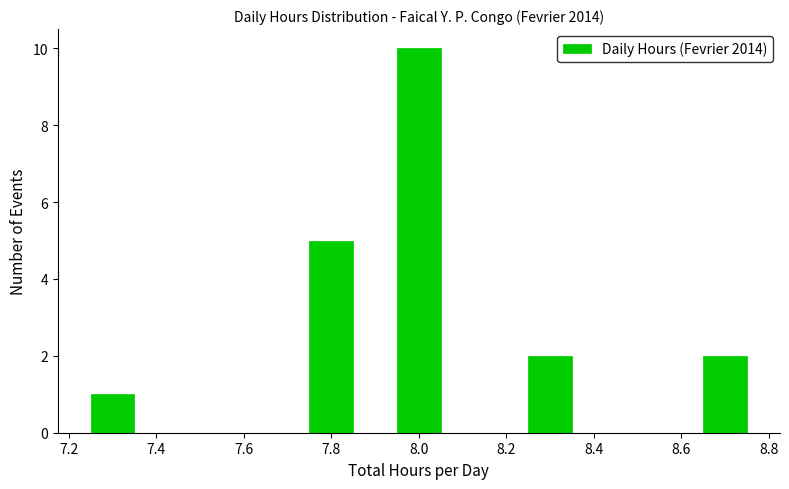

Reading left to right, list every bar in this chart as the range it spans on the x-axis followed by its height. Neither the bar edges nor the heights are printed on the chart, so give them approximately, as read against the axes.

7.25 to 7.35: 1
7.35 to 7.45: 0
7.45 to 7.55: 0
7.55 to 7.65: 0
7.65 to 7.75: 0
7.75 to 7.85: 5
7.85 to 7.95: 0
7.95 to 8.05: 10
8.05 to 8.15: 0
8.15 to 8.25: 0
8.25 to 8.35: 2
8.35 to 8.45: 0
8.45 to 8.55: 0
8.55 to 8.65: 0
8.65 to 8.75: 2